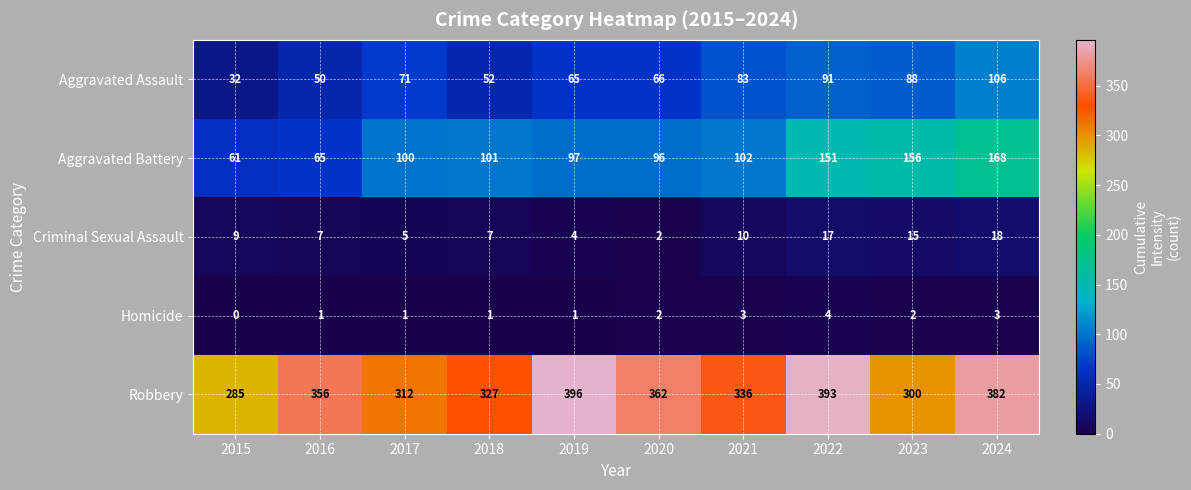

What is the difference between the maximum and minimum values in the Robbery series?

111